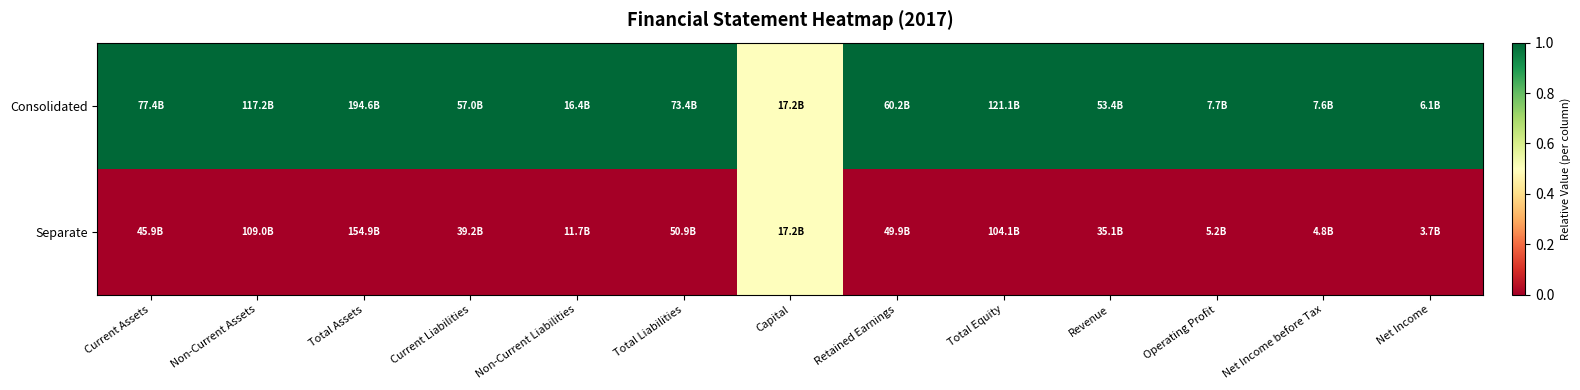

Between Total Assets and Operating Profit, which series saw the biggest shift?

Consolidated